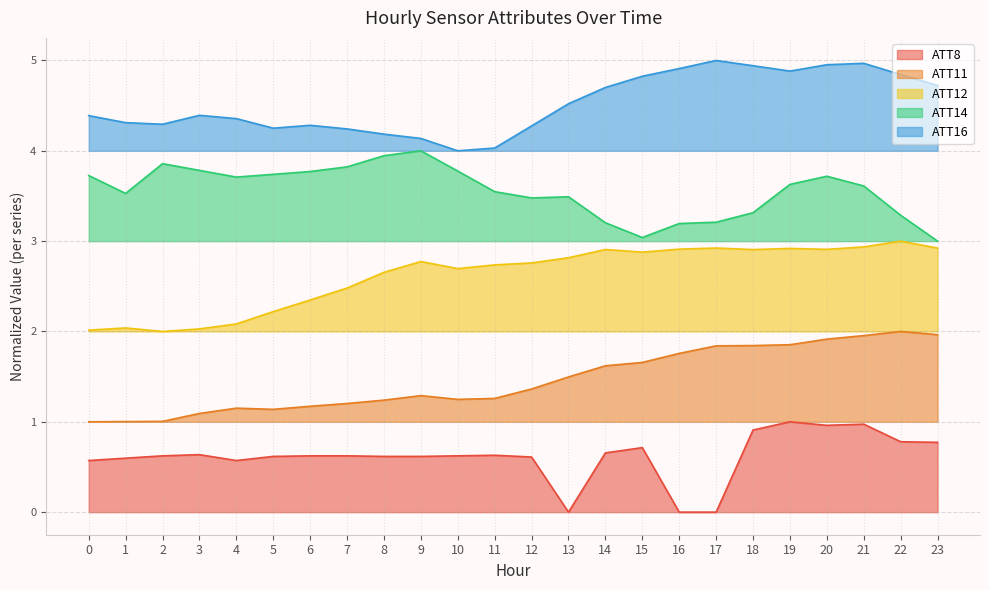

In ATT11, how many points are higher than both neighbors (excluding endpoints)?

3